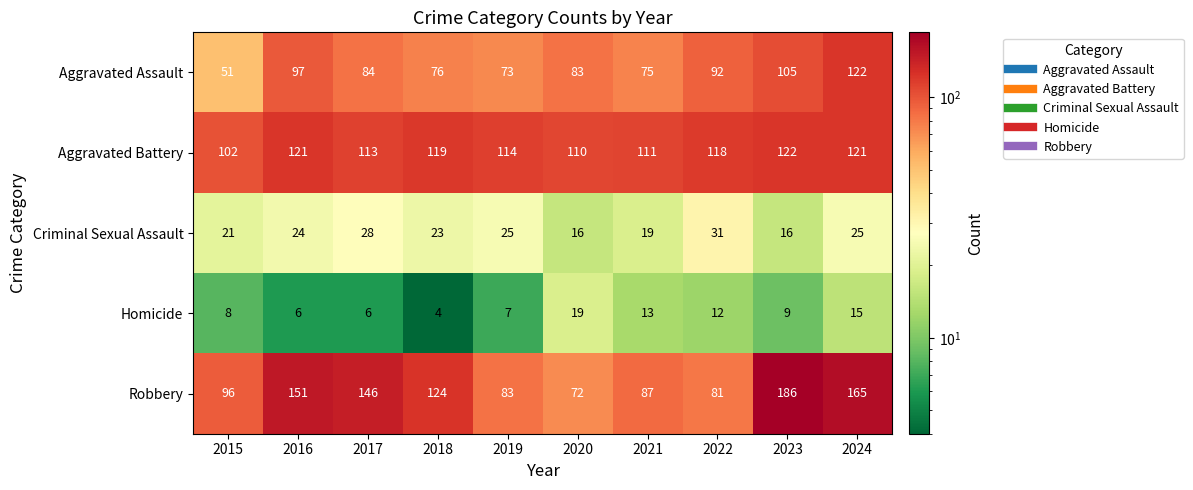

How many data points does each series have?

10